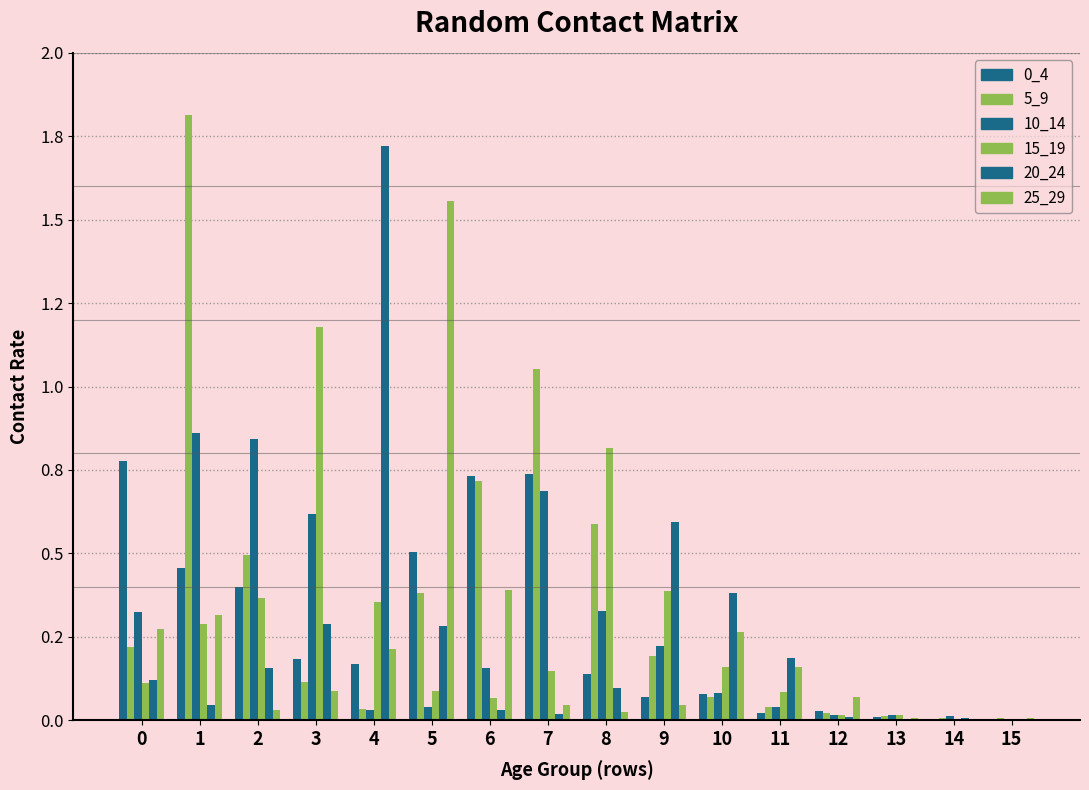

Reading left to right, list all the values displayed in this chart.

0_4: 0.8	0.5	0.4	0.2	0.2	0.5	0.7	0.7	0.1	0.1	0.1	0.0	0.0	0.0	0.0	0.0
5_9: 0.2	1.8	0.5	0.1	0.0	0.4	0.7	1.1	0.6	0.2	0.1	0.0	0.0	0.0	0.0	0.0
10_14: 0.3	0.9	0.8	0.6	0.0	0.0	0.2	0.7	0.3	0.2	0.1	0.0	0.0	0.0	0.0	0.0
15_19: 0.1	0.3	0.4	1.2	0.4	0.1	0.1	0.1	0.8	0.4	0.2	0.1	0.0	0.0	0.0	0.0
20_24: 0.1	0.0	0.2	0.3	1.7	0.3	0.0	0.0	0.1	0.6	0.4	0.2	0.0	0.0	0.0	0.0
25_29: 0.3	0.3	0.0	0.1	0.2	1.6	0.4	0.0	0.0	0.0	0.3	0.2	0.1	0.0	0.0	0.0